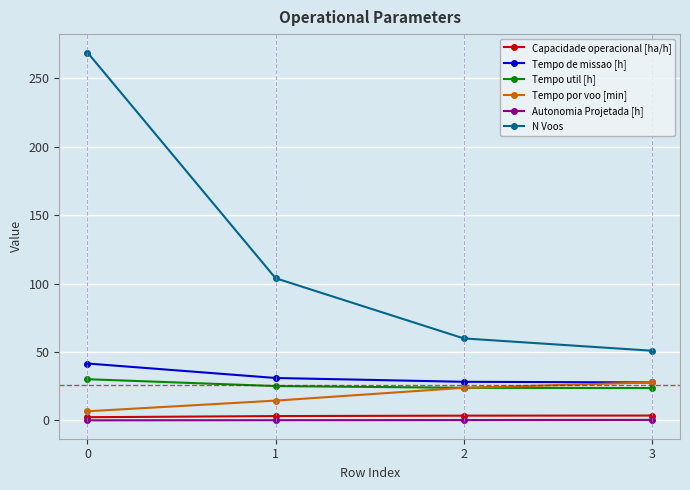

How many values in the Tempo util [h] series exceed 25?

2